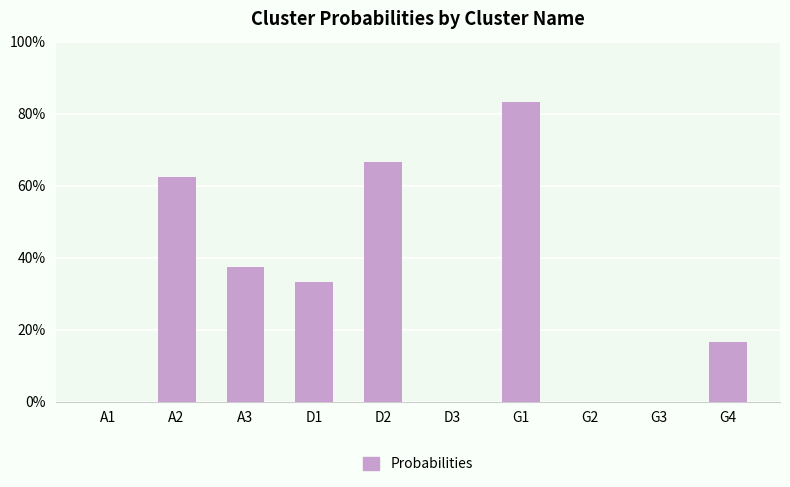

Which category has the highest value across all series?

G1